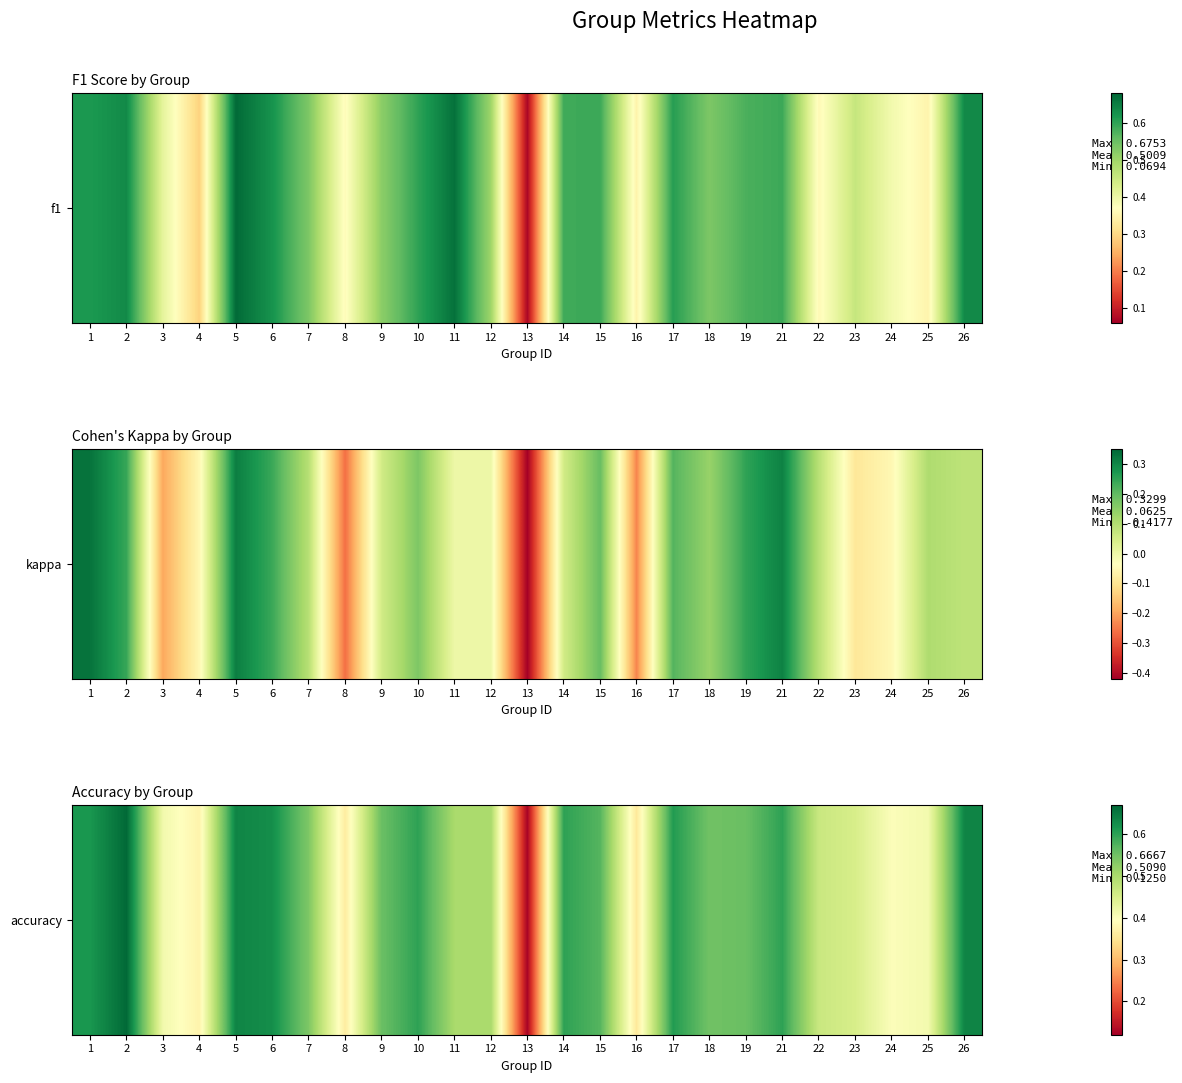

List the labels in order of value, smallest first.

13, 16, 8, 4, 24, 25, 3, 23, 22, 11, 12, 7, 18, 9, 19, 15, 10, 14, 21, 17, 1, 6, 5, 26, 2